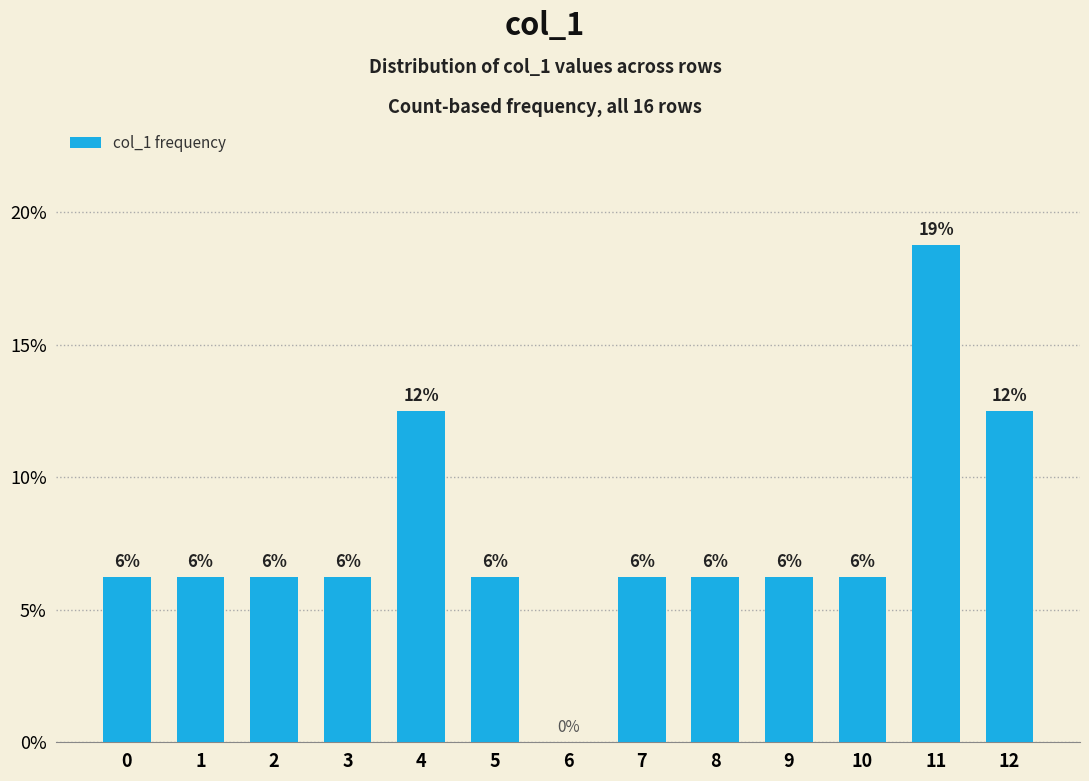

Are the bars horizontal?

No